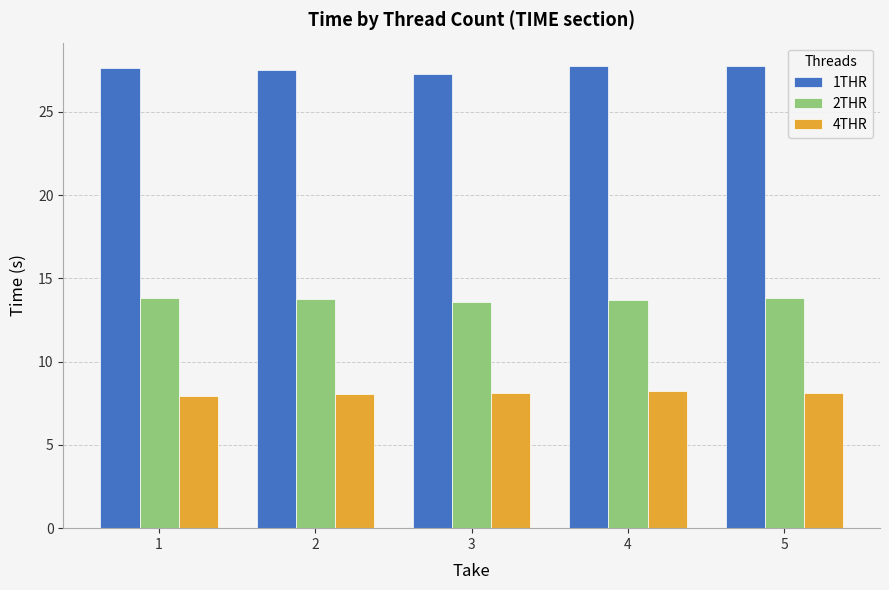

What is the lowest value of the 4THR series?

7.9